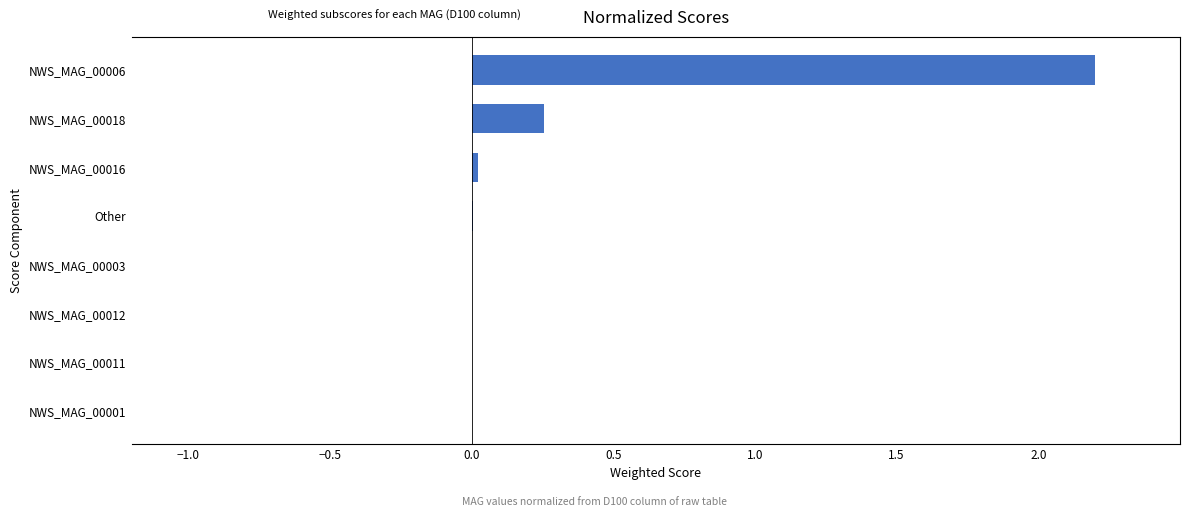

Count the number of data series in this chart.

1